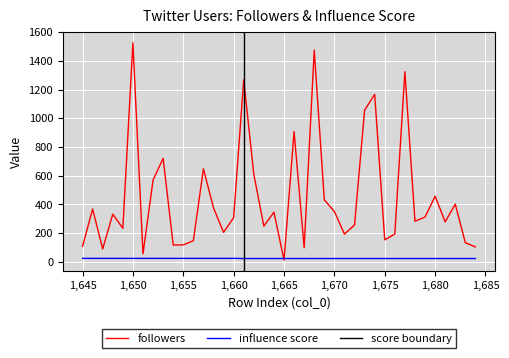

List the labels in order of followers value, largest first.

1650, 1668, 1677, 1661, 1674, 1673, 1666, 1653, 1657, 1662, 1652, 1680, 1669, 1682, 1658, 1646, 1670, 1664, 1648, 1679, 1660, 1678, 1681, 1672, 1663, 1649, 1659, 1676, 1671, 1675, 1656, 1683, 1655, 1654, 1645, 1684, 1667, 1647, 1651, 1665